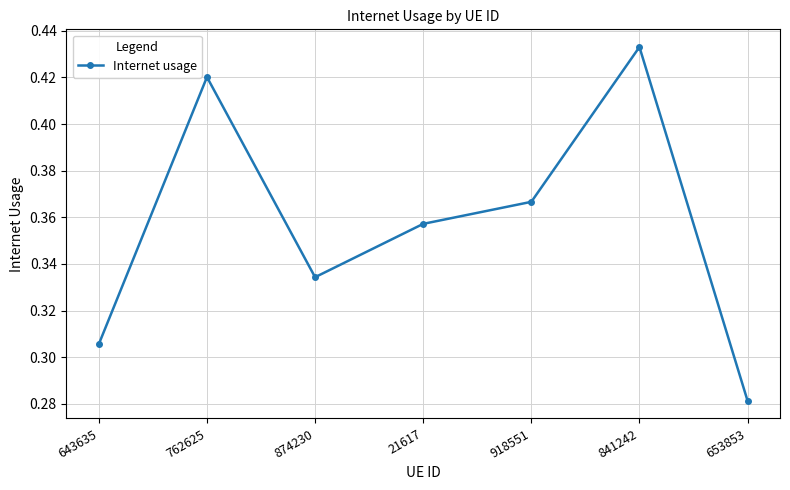

What is the change in value from 762625 to 653853?

-0.1